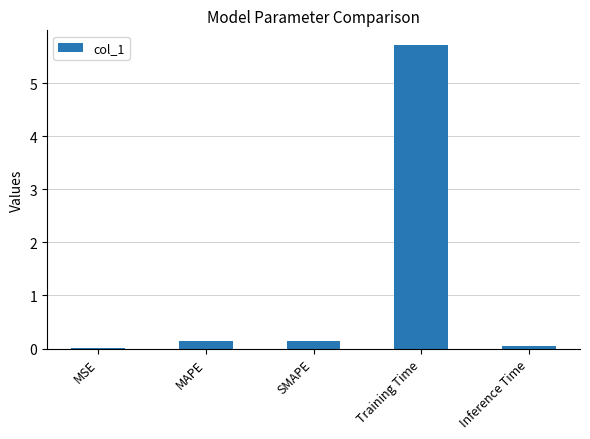

Is it true that the value at Training Time is 3.9?

False